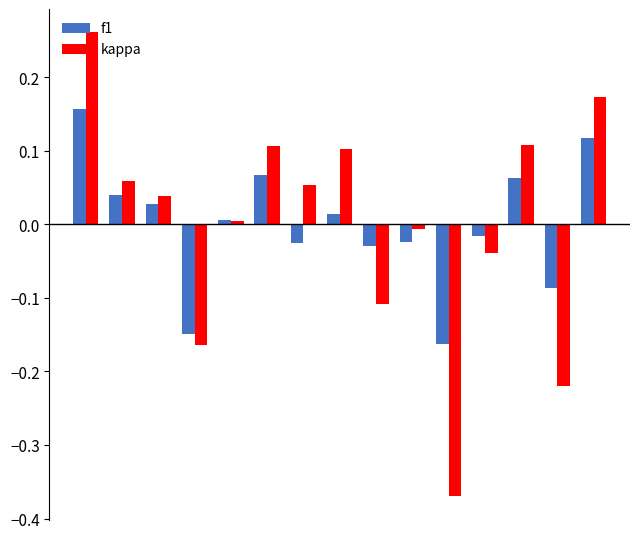

Rank the series by their maximum value, from lowest to highest.

f1, kappa